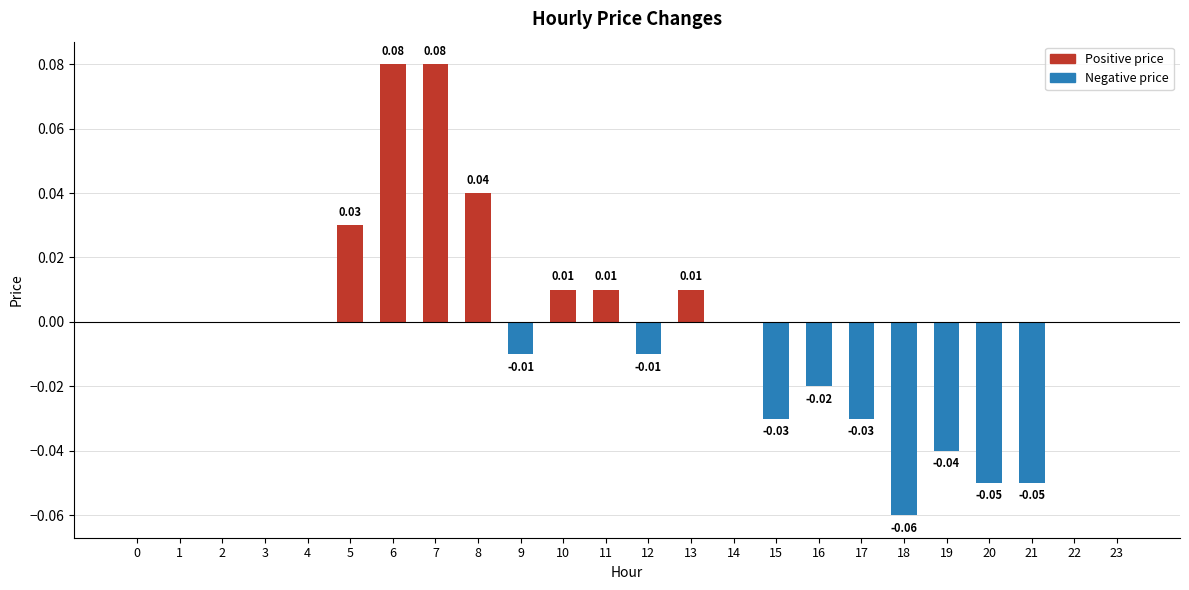

Which label corresponds to the smallest value in the chart?

18